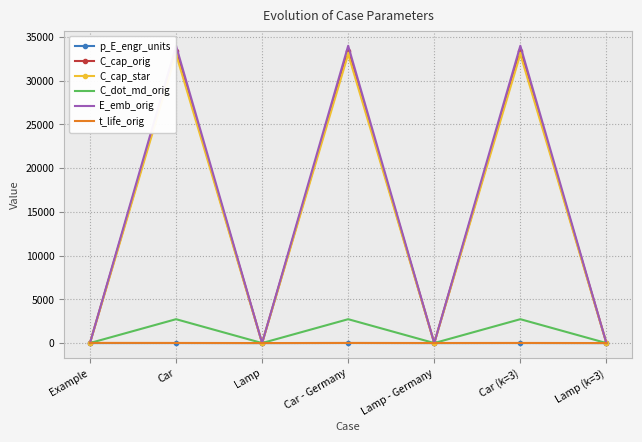

How many lines are shown in the chart?

6